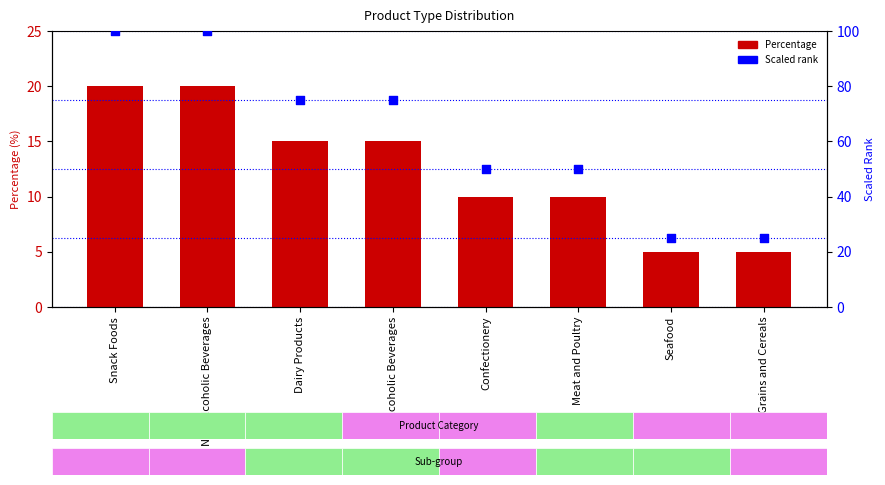

Which series contains the lowest Y value?

Percentage